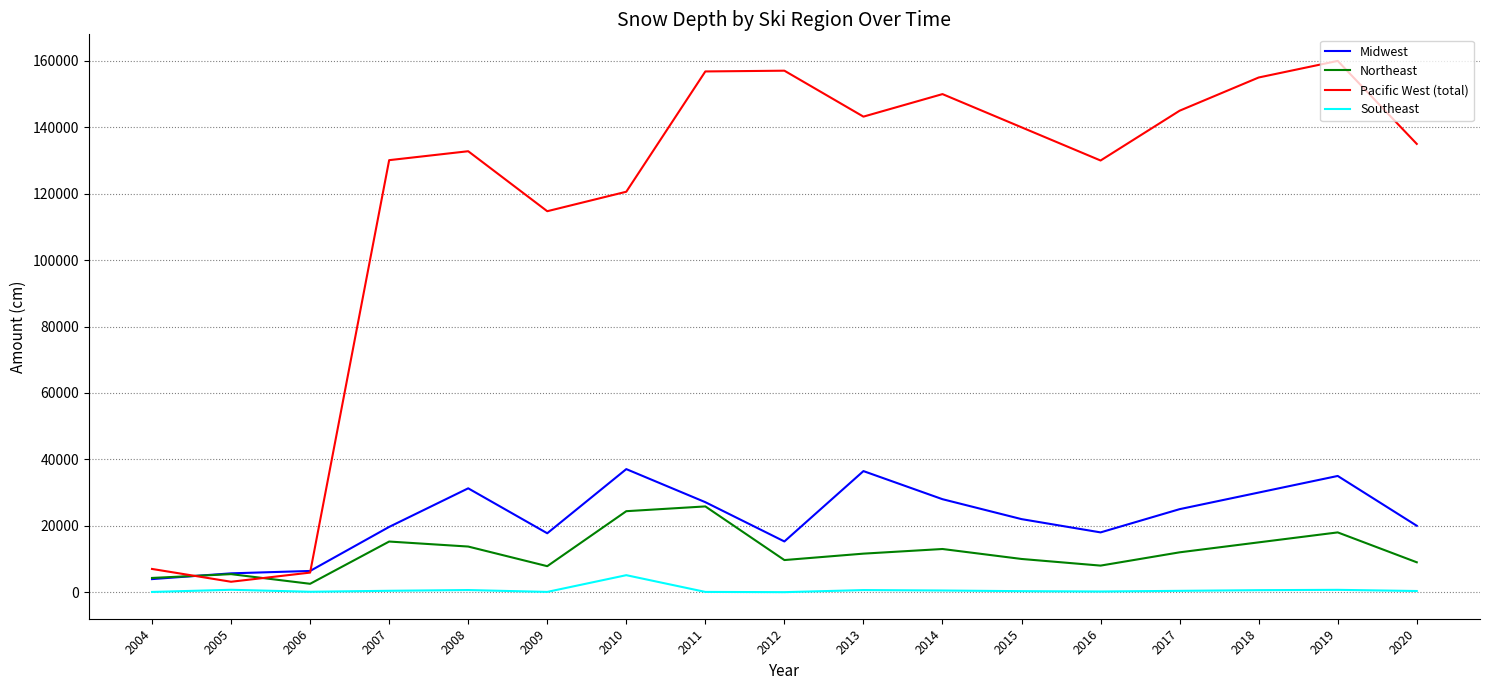

How many distinct data groups are displayed?

4